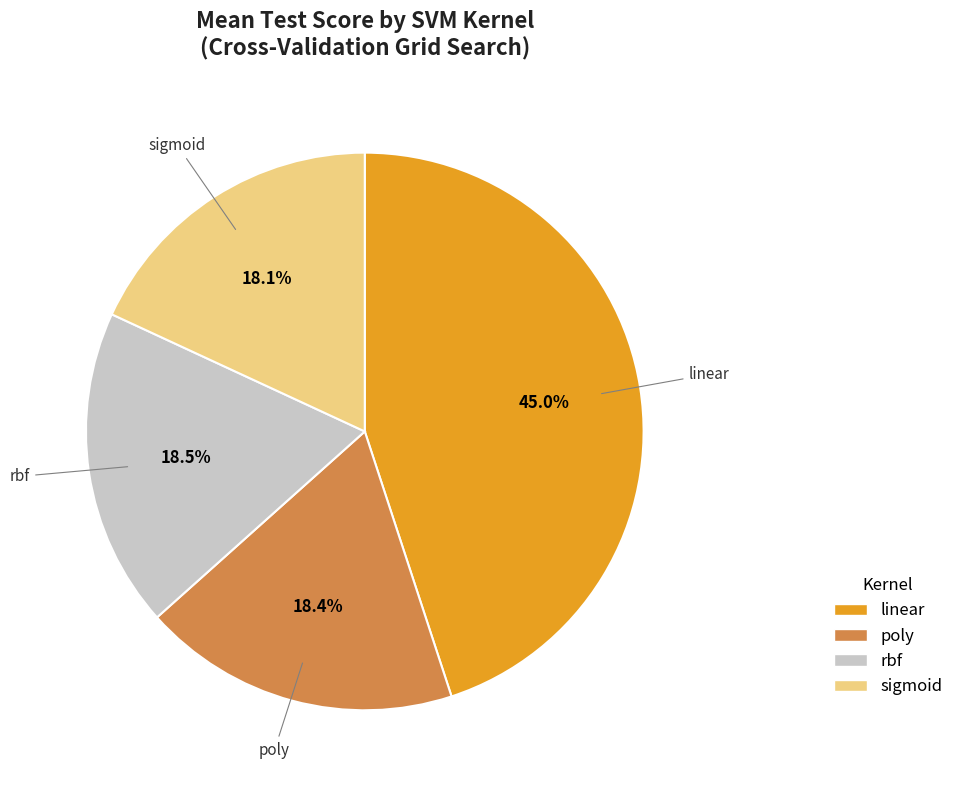

Which has a higher value, linear or sigmoid?

linear